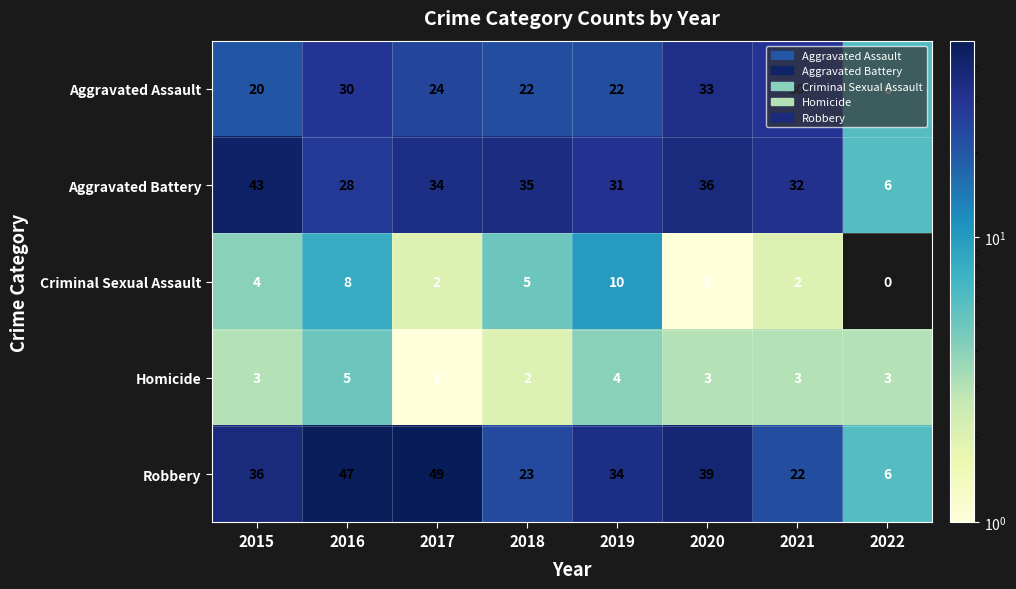

At which category does the chart reach its peak across all series?

2017